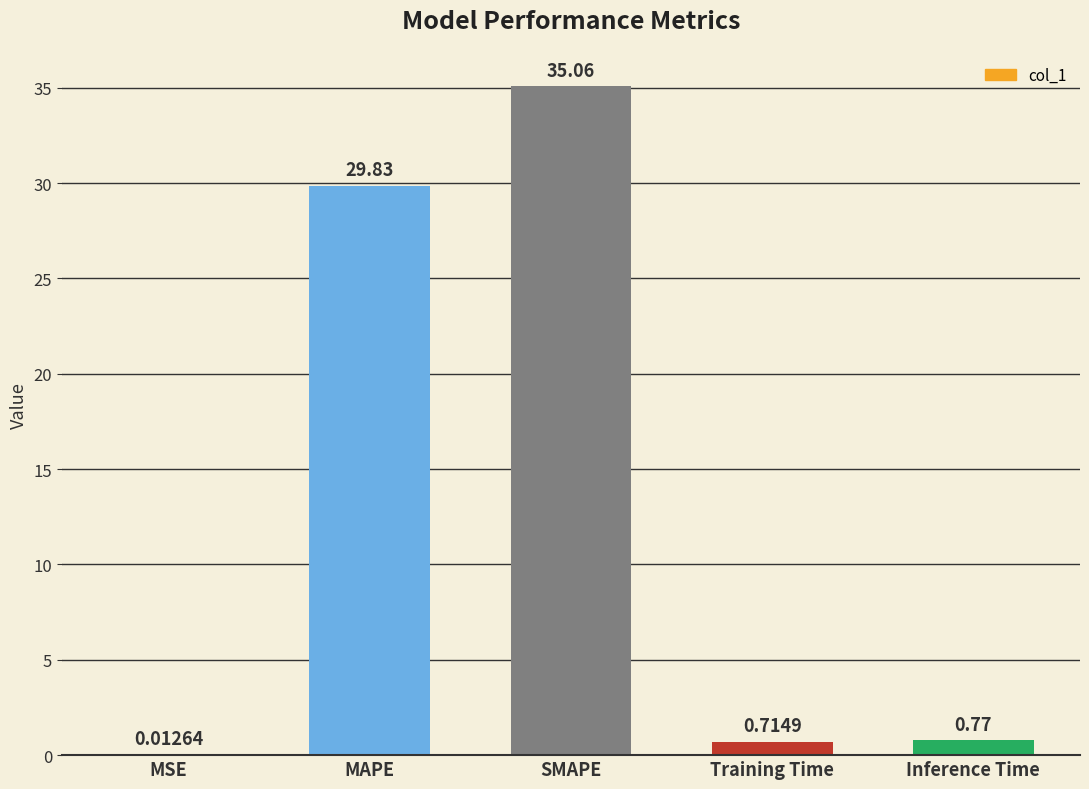

Between SMAPE and MSE, which is larger?

SMAPE